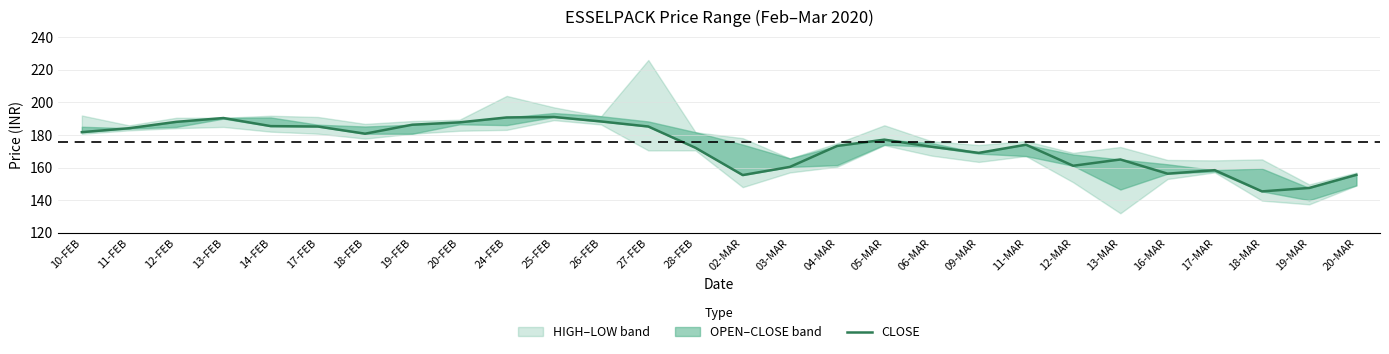

What is the difference between the maximum and minimum values?

45.6